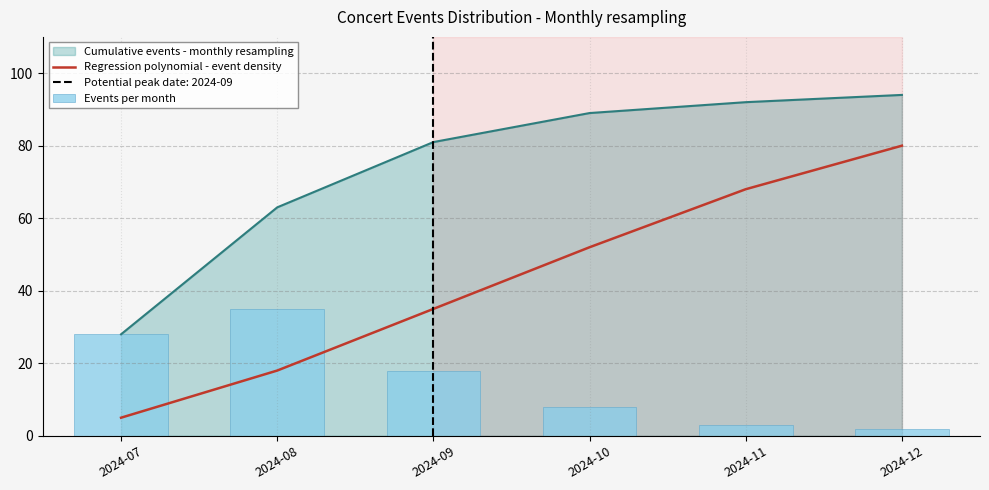

Reading right to left, extract all data points from this chart.

Regression polynomial - event density: 80	68	52	35	18	5
Events per month: 2	3	8	18	35	28